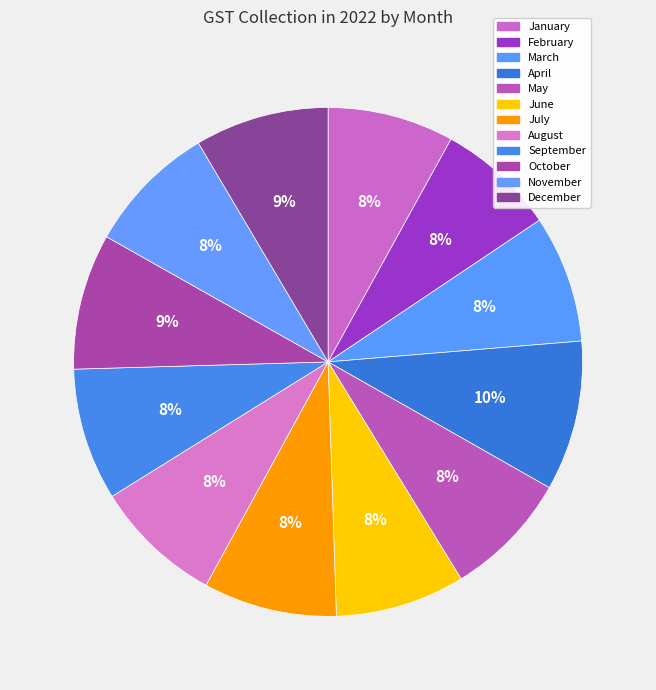

What percentage is the July slice, to the nearest percent?

8%